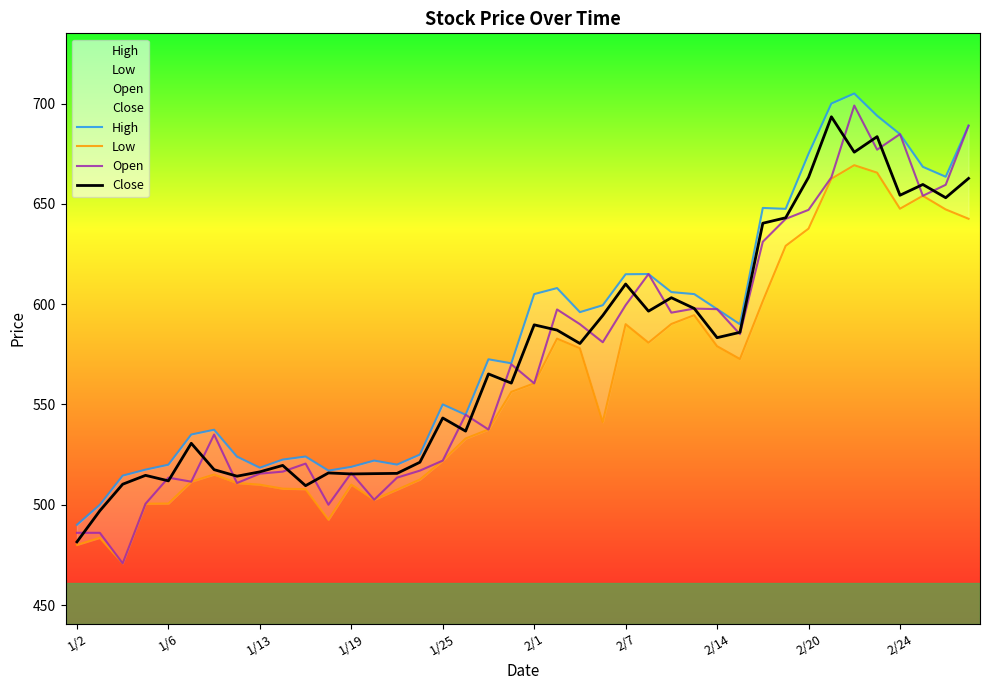

What is the approximate value of High at 1/2?

490.0